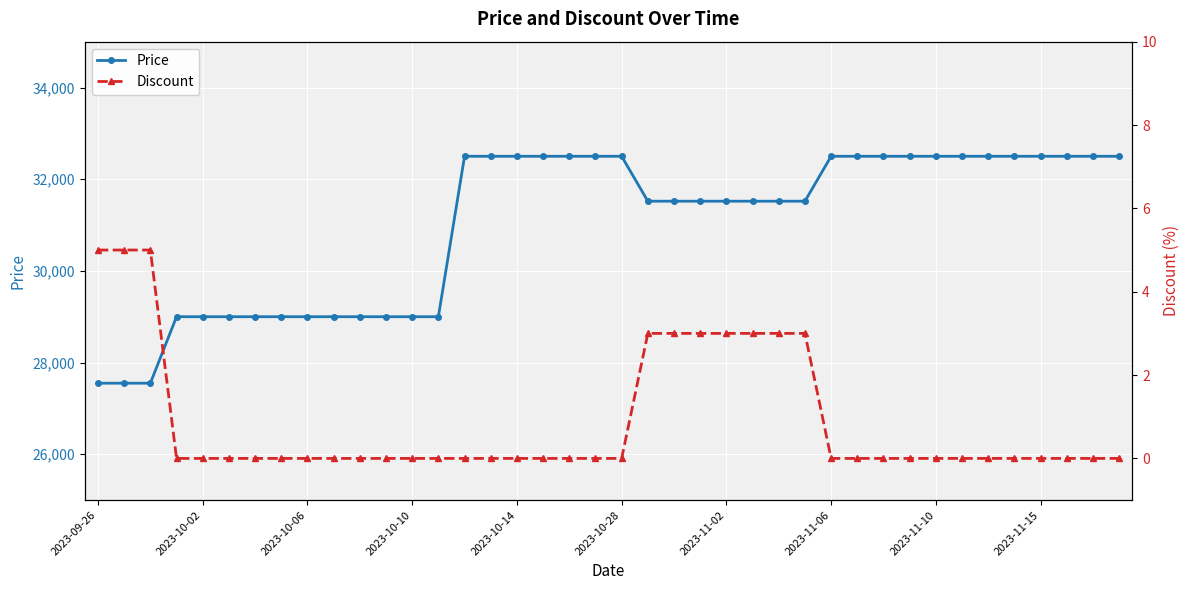

What is the lowest value of the Price series?

27550